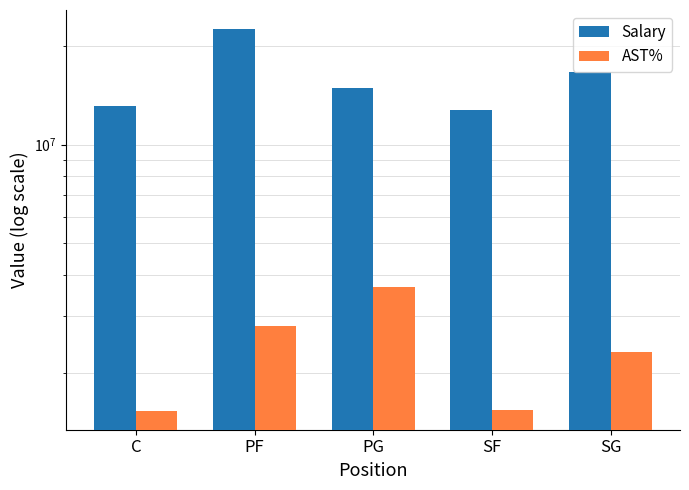

Rank the series by their average value, from lowest to highest.

AST%, Salary